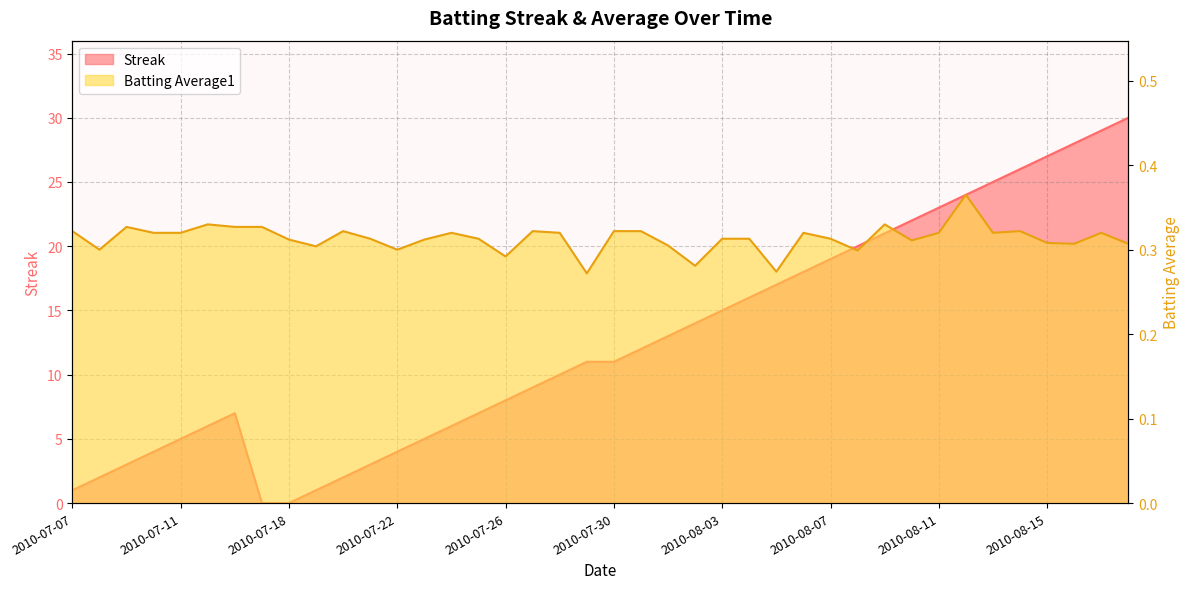

What is the label of the 16th point from the left?

2010-07-25